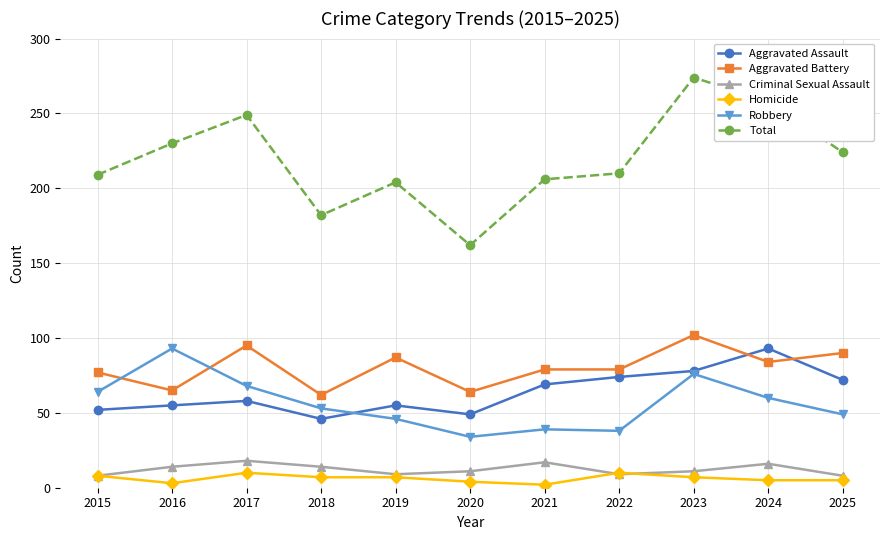

Which category has the highest value in the Aggravated Assault series?

2024